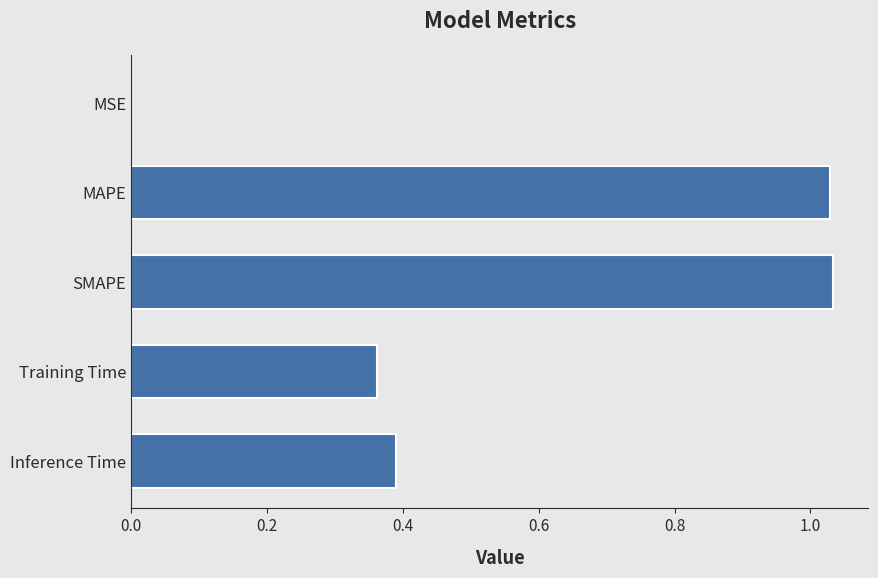

What is the sum of all values?

2.8